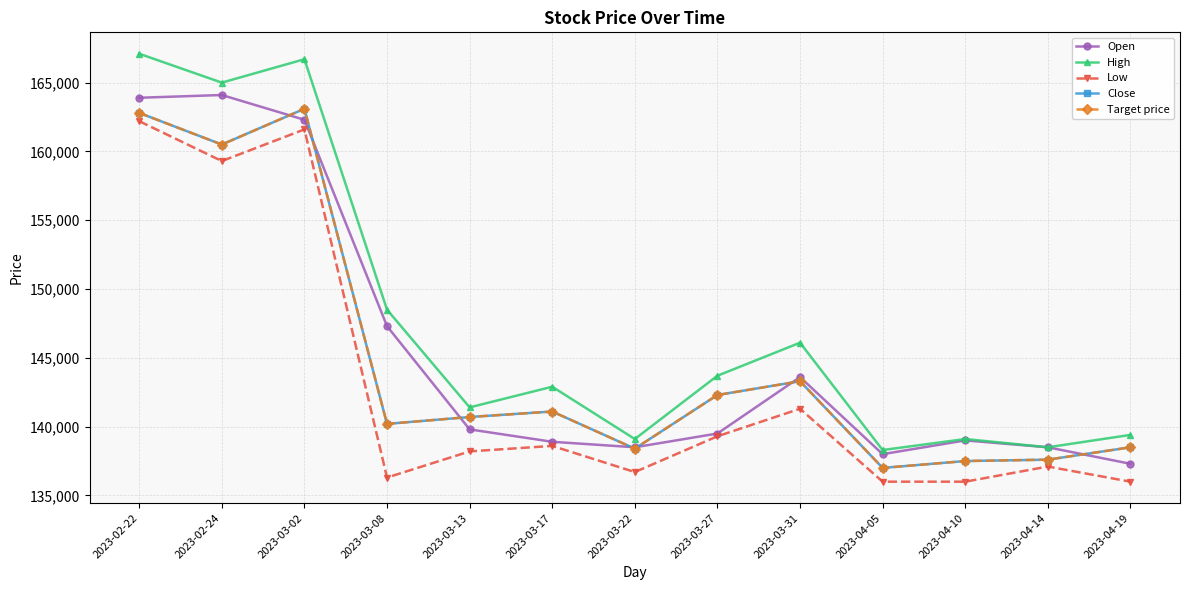

Does the chart display data point markers on the line(s)?

Yes